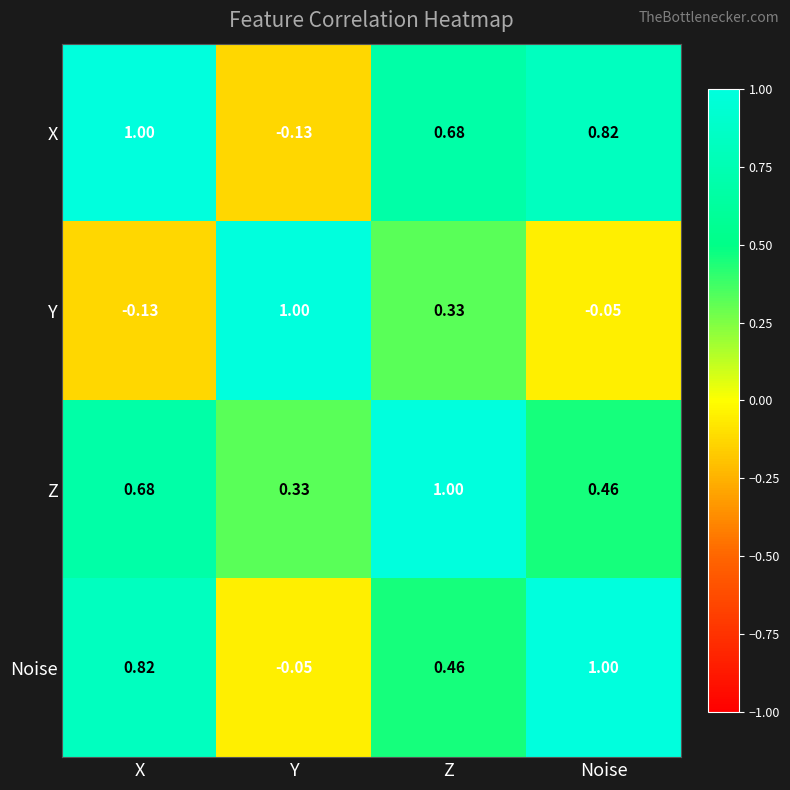

List the labels in order of Y value, smallest first.

X, Noise, Z, Y